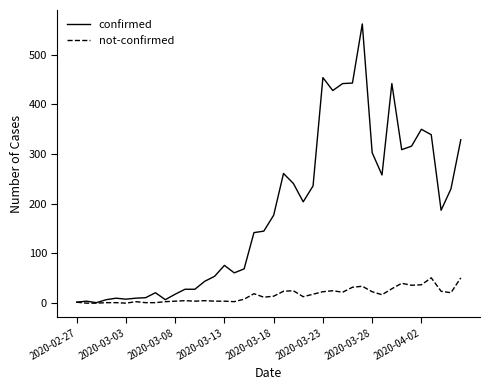

What is the maximum value for not-confirmed?

51